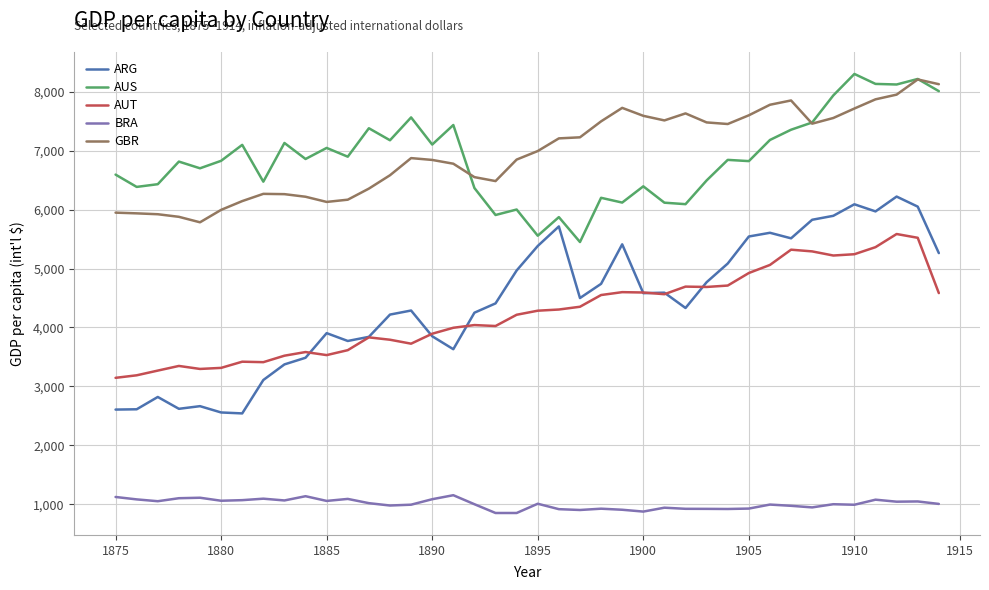

Which series has the widest spread of values?

ARG